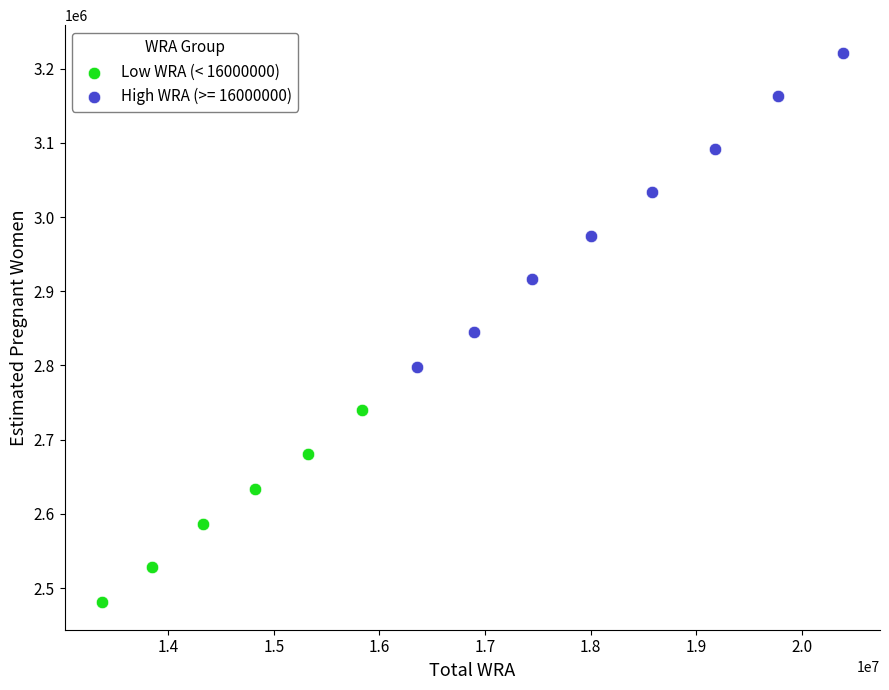

Which series contains the highest Y value?

High WRA (>= 16000000)